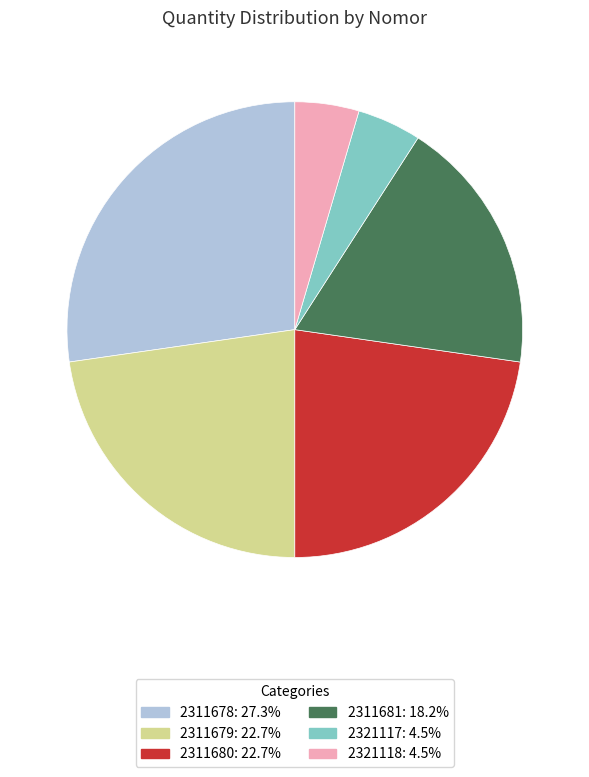

Is the sum of 2311681 and 2311680 greater than half?

No